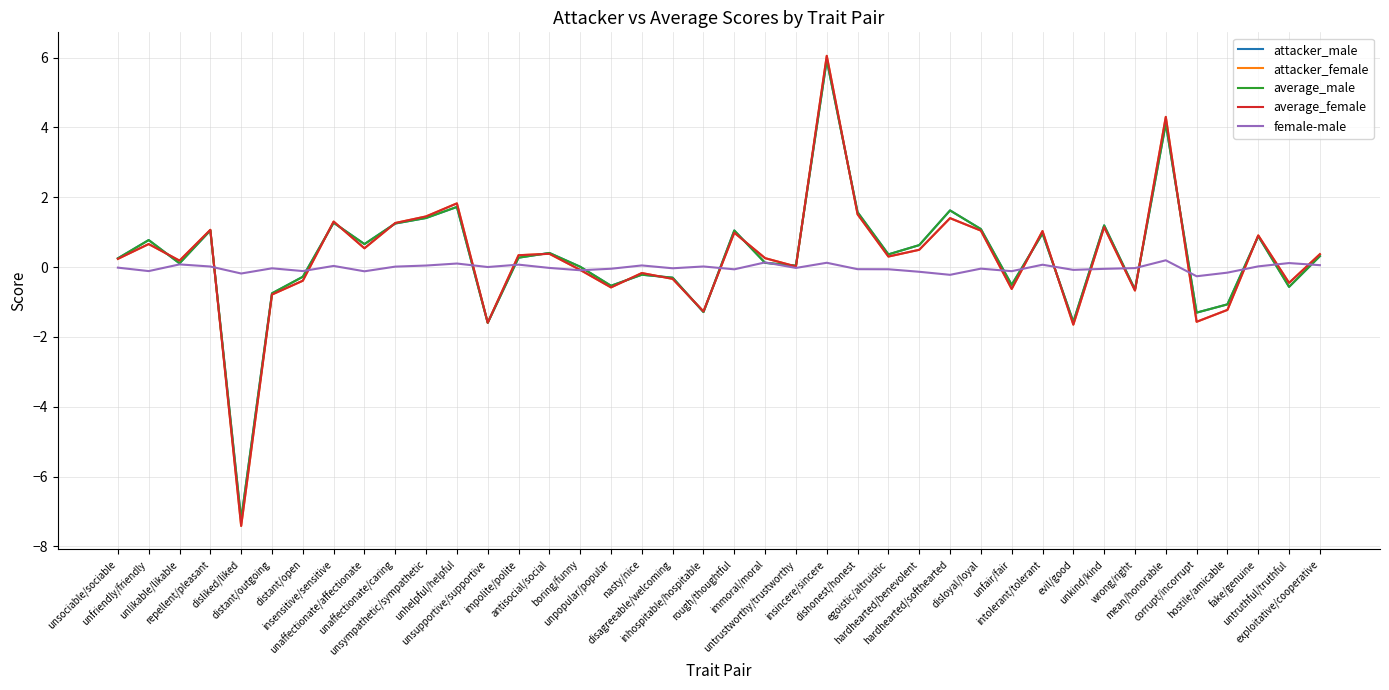

Which series has the largest range (max minus min)?

attacker_female